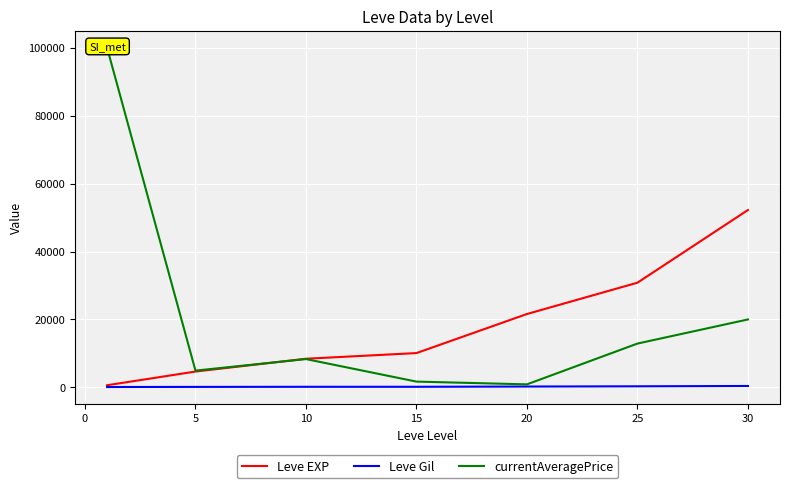

What value does the Leve Gil series have at 20?

248